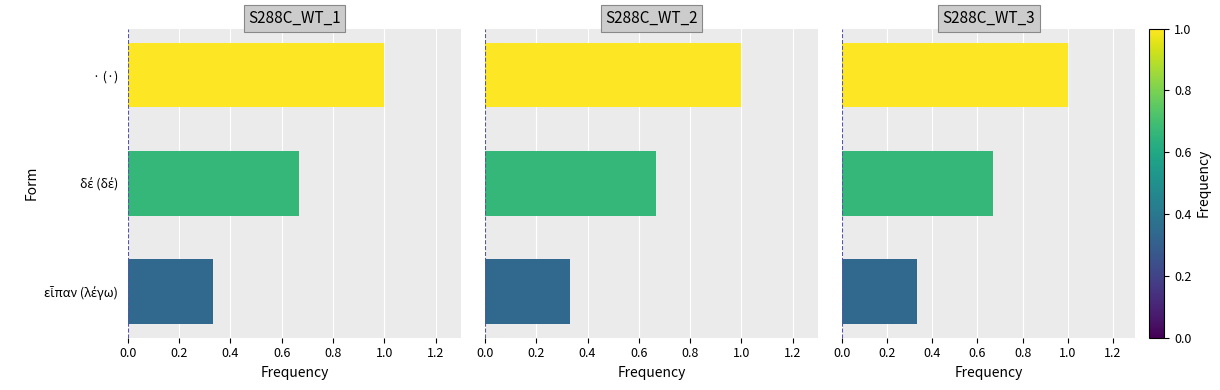

What is the total value across all series at εἶπαν (λέγω)?

1.0